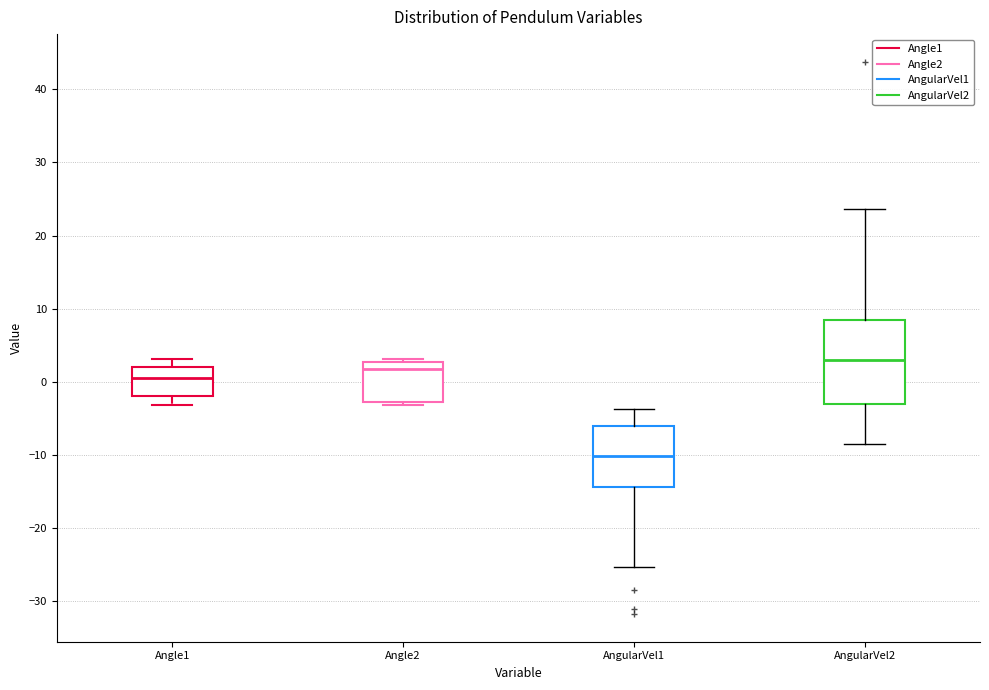

Where does the lower whisker of the box for Angle1 end on the y-axis? The values are not printed on the chart, so give them approximately, as read against the axis.

-3